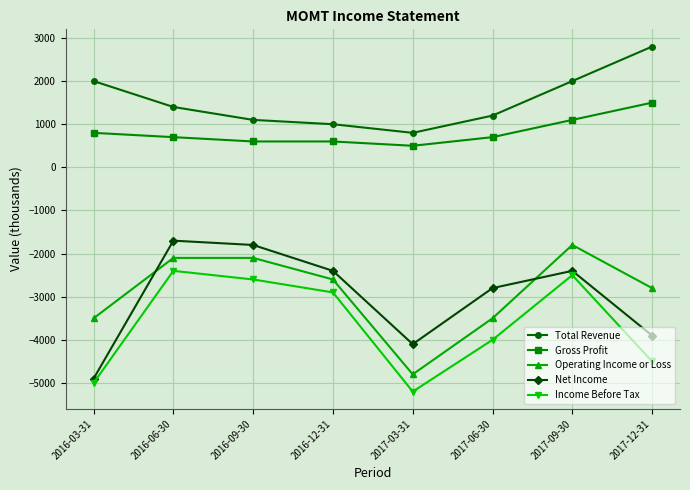

What is the average value of the Total Revenue series?

1538